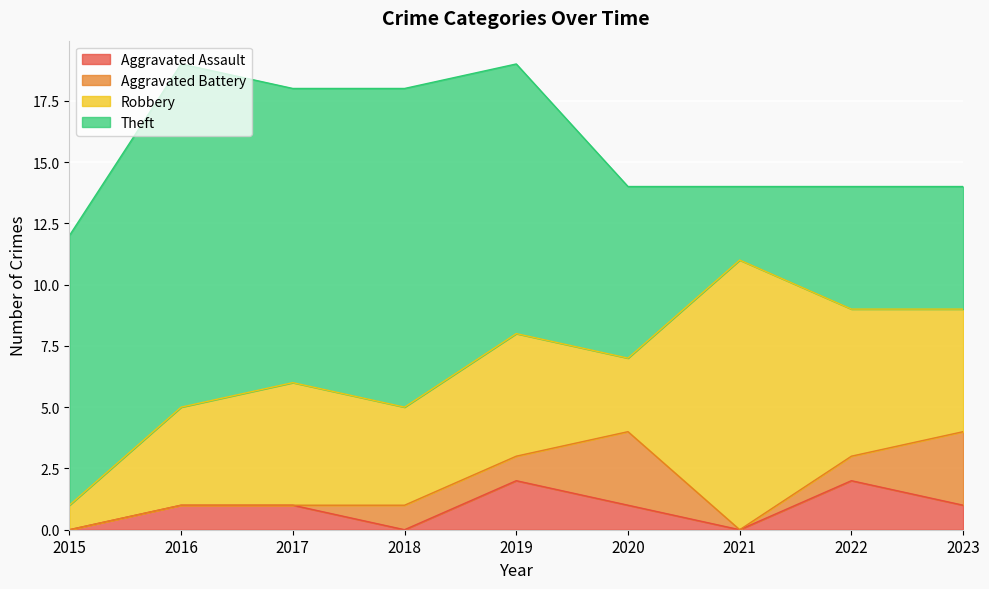

Reading left to right, list all the values displayed in this chart.

Aggravated Assault: 2015=0	2016=1	2017=1	2018=0	2019=2	2020=1	2021=0	2022=2	2023=1
Aggravated Battery: 2015=0	2016=0	2017=0	2018=1	2019=1	2020=3	2021=0	2022=1	2023=3
Robbery: 2015=1	2016=4	2017=5	2018=4	2019=5	2020=3	2021=11	2022=6	2023=5
Theft: 2015=11	2016=14	2017=12	2018=13	2019=11	2020=7	2021=3	2022=5	2023=5